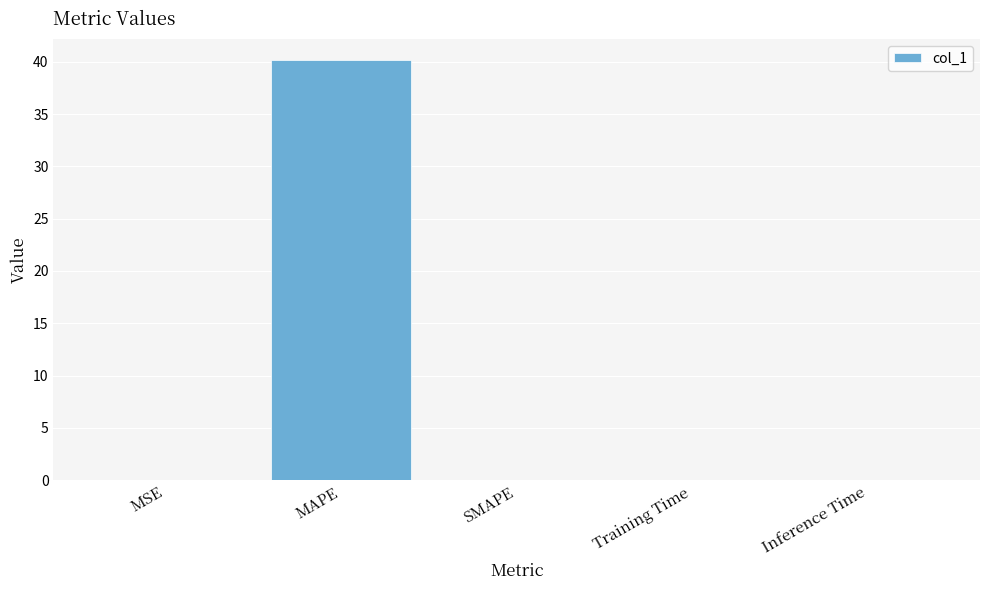

What is the greatest value displayed?

40.2